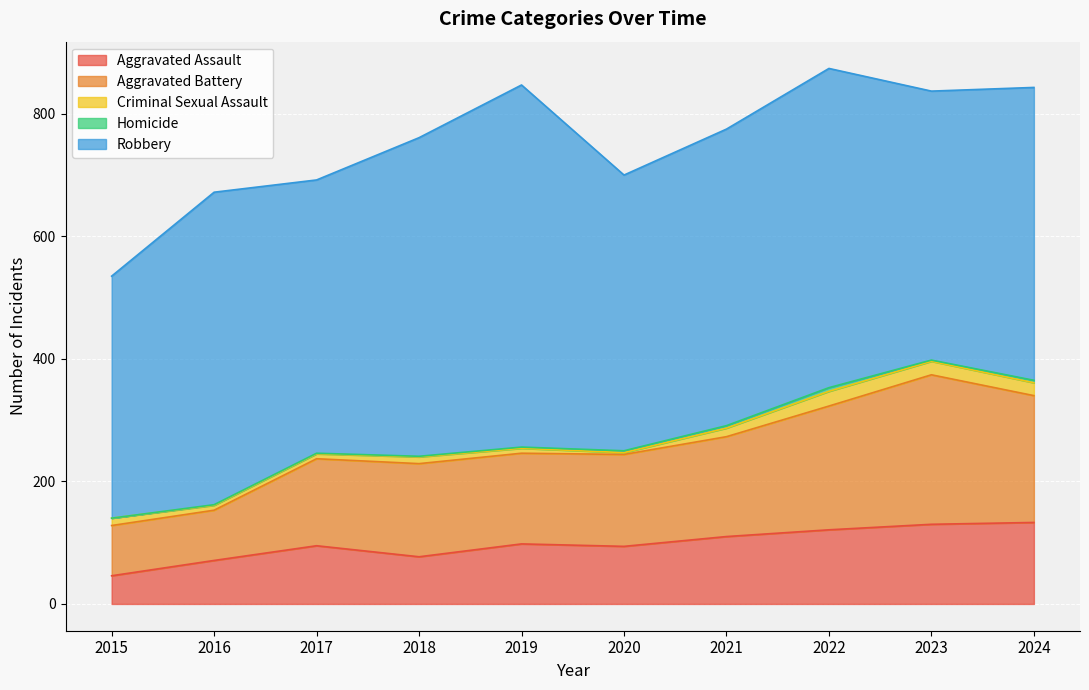

What is the lowest value of the Aggravated Battery series?

82